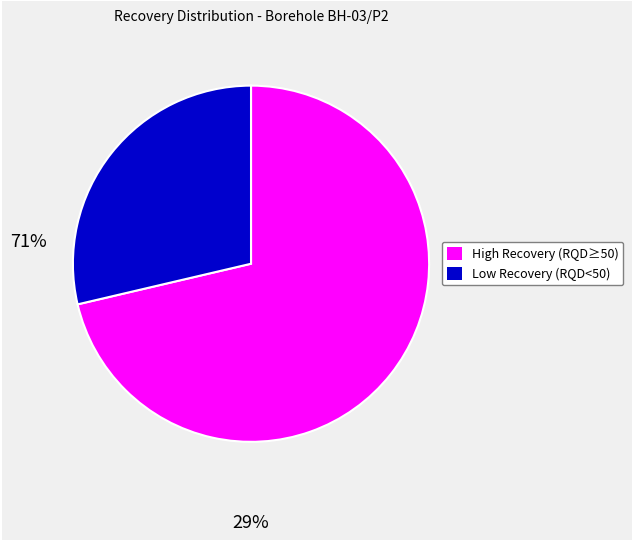

Is there a majority slice in this chart?

Yes